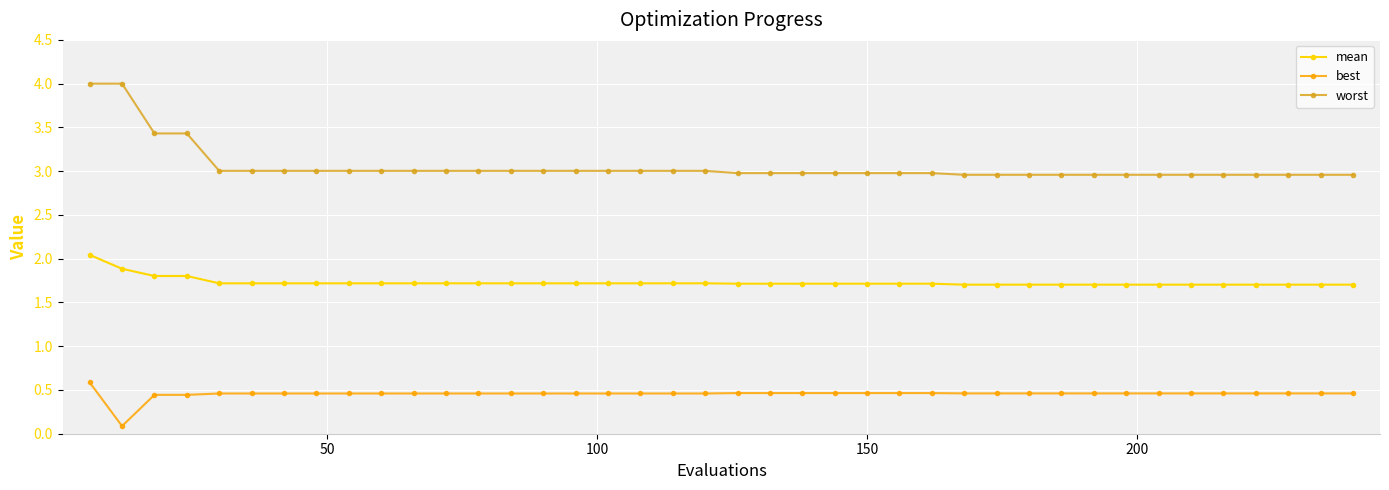

List the series in order of their peak value, lowest first.

best, mean, worst